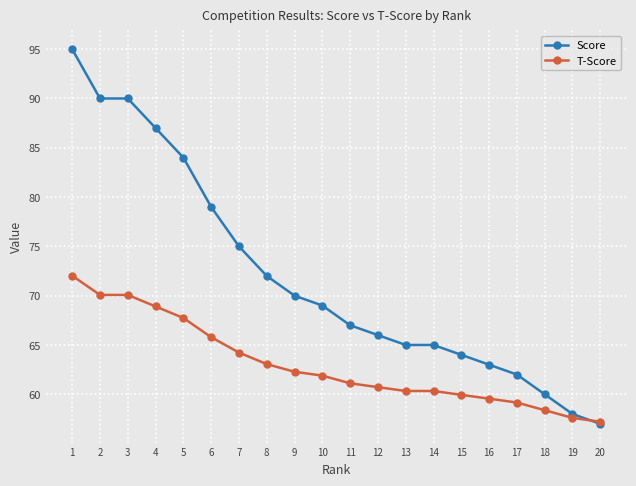

Is it true that T-Score equals 59.2 at 17?

True